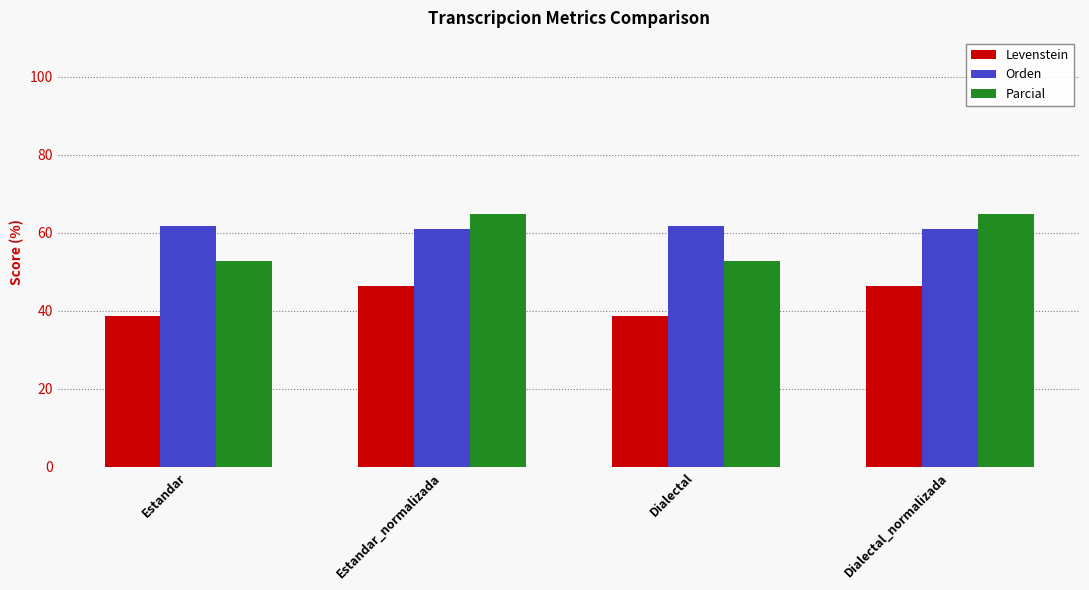

Is it true that Parcial equals 87.9 at Dialectal_normalizada?

False